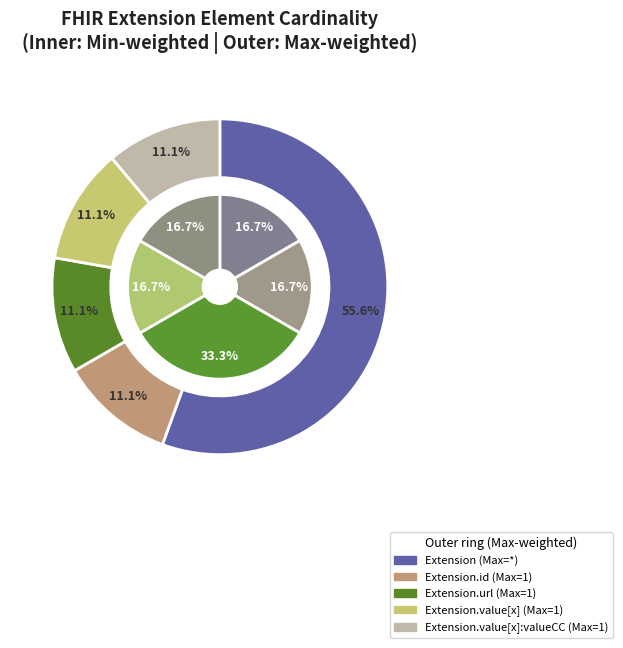

What is the largest slice in the pie chart?

Extension.url